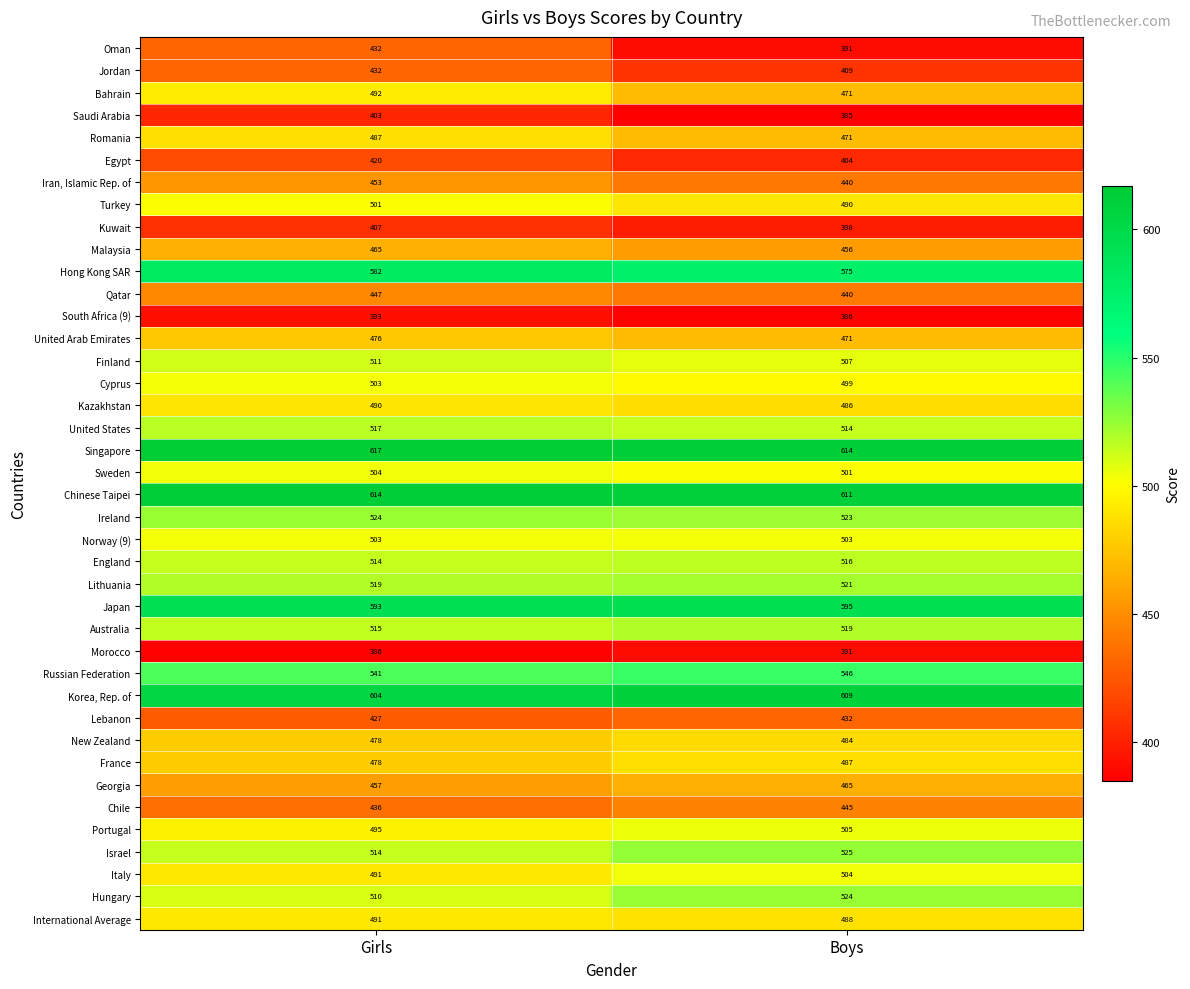

What is the difference between the Chile values at Girls and Boys?

9